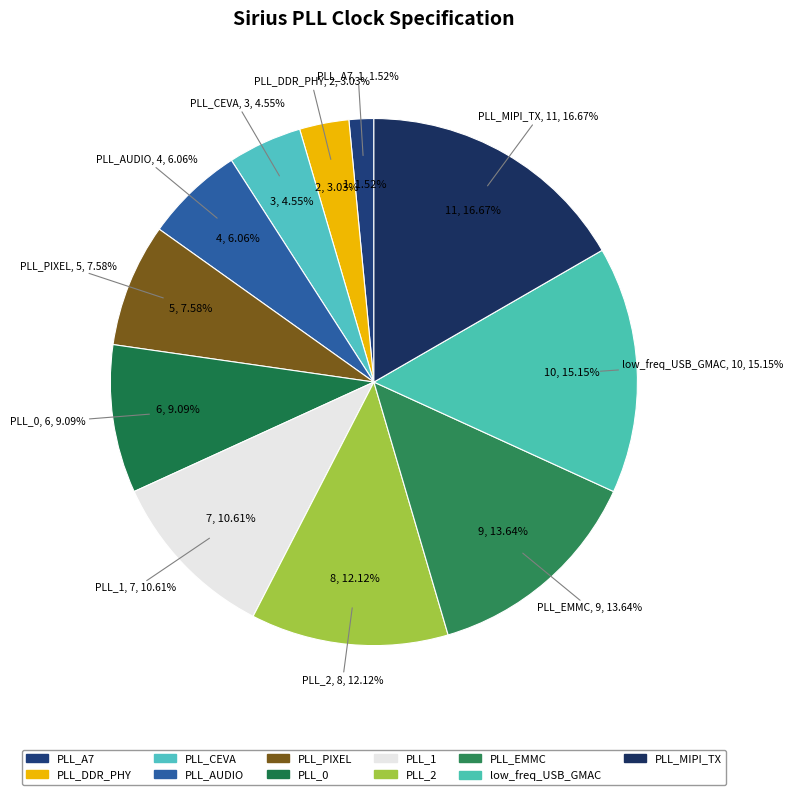

Is it true that PLL_2 is 1% of the pie?

False